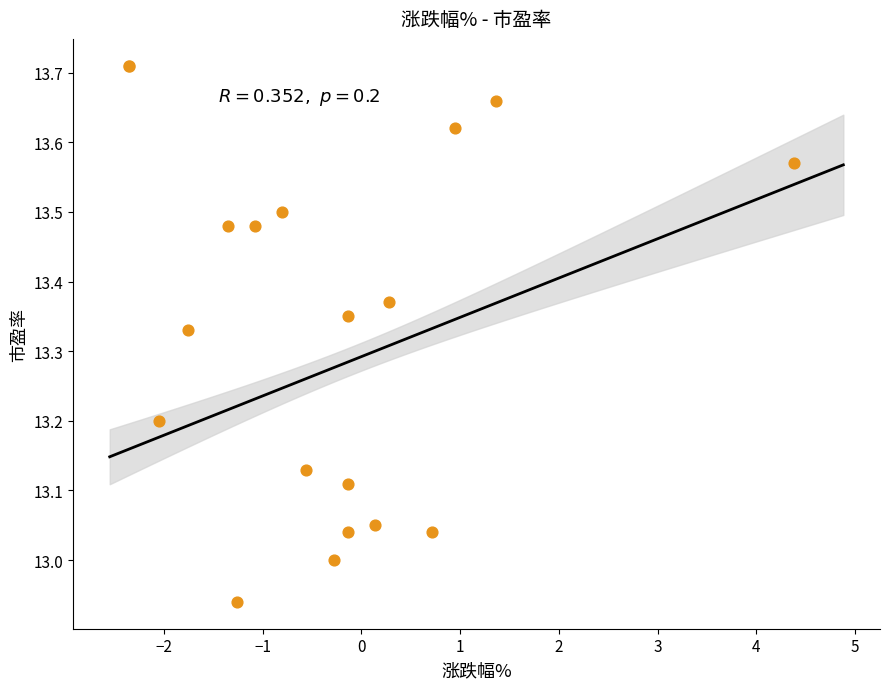

What is the range of Y values (max minus min)?

0.7